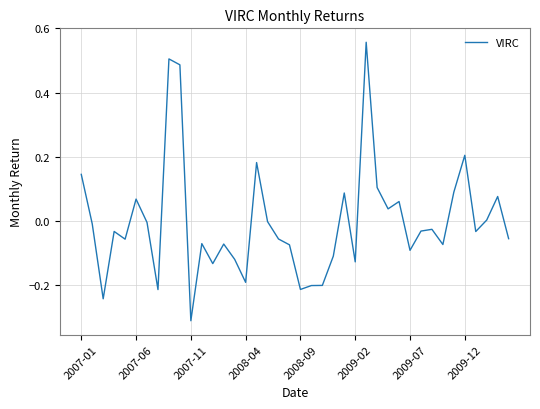

Which label corresponds to the smallest value in the chart?

2007-11